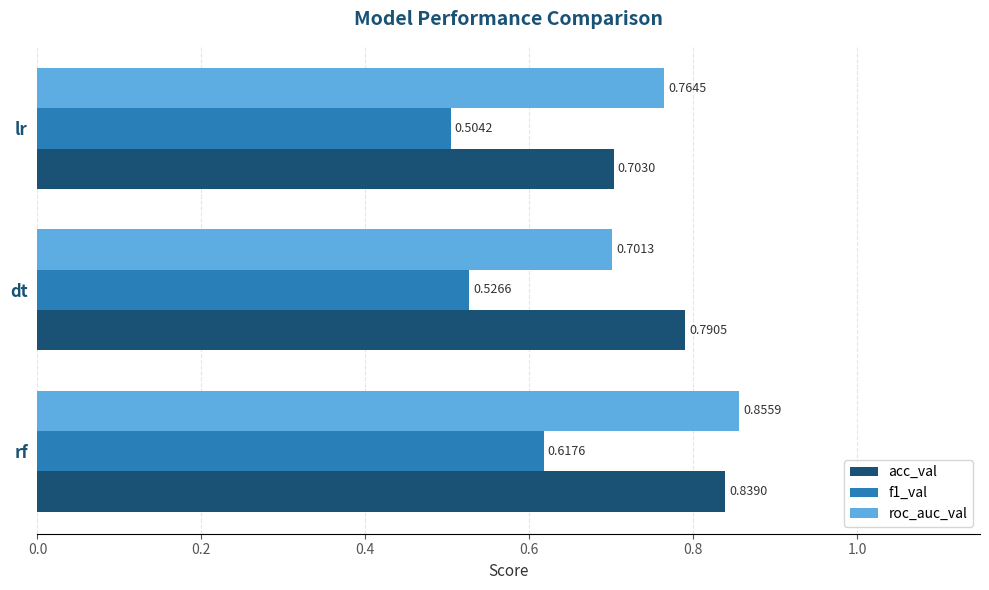

How many f1_val values are between 0 and 1?

3